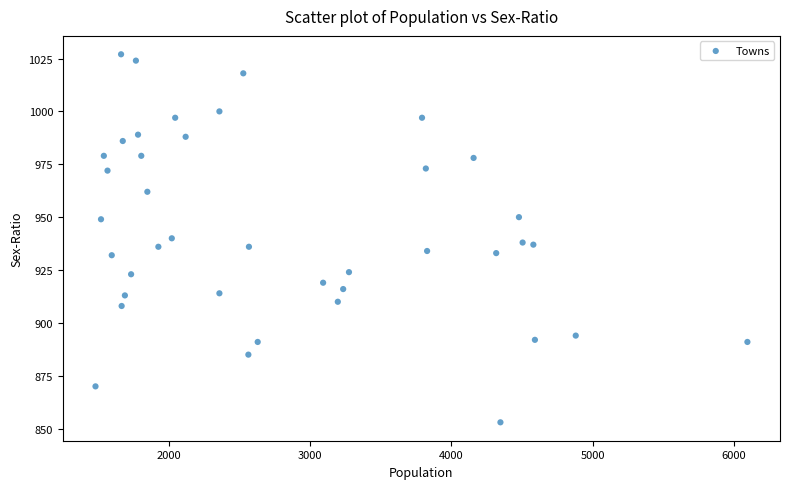

What is the range of Y values (max minus min)?

174